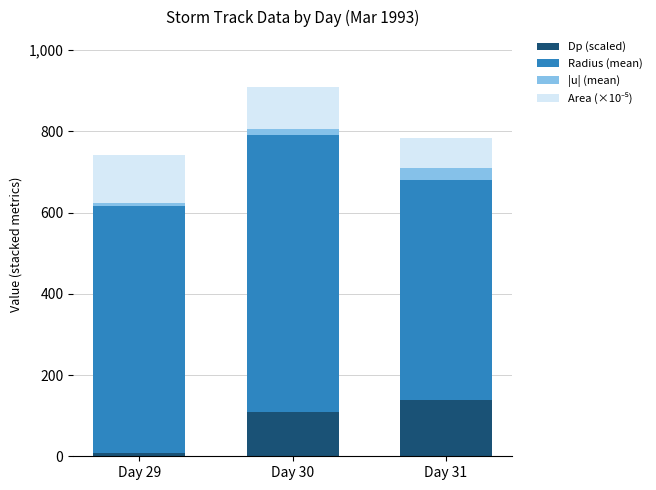

True or false: Dp (scaled) has a value of 139.4 at Day 31.

True